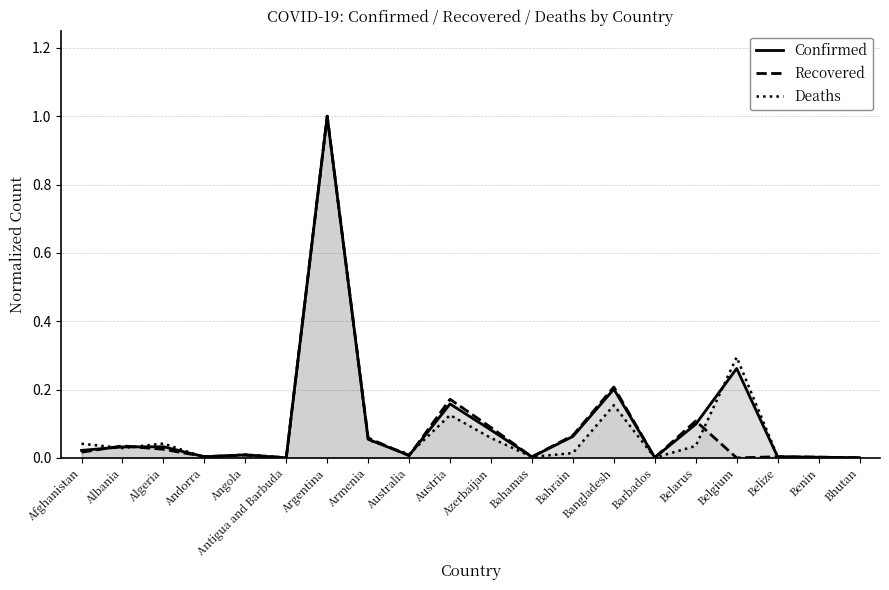

What is the sum of the Recovered values at Bangladesh and Barbados?

0.2